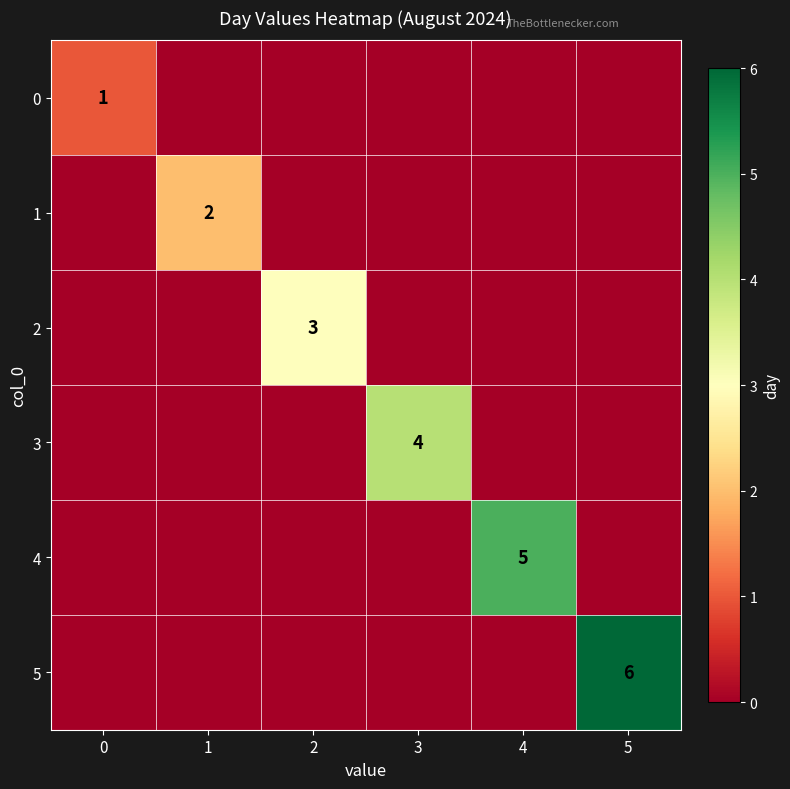

The value of 3 at 3 is 7. True or false?

False